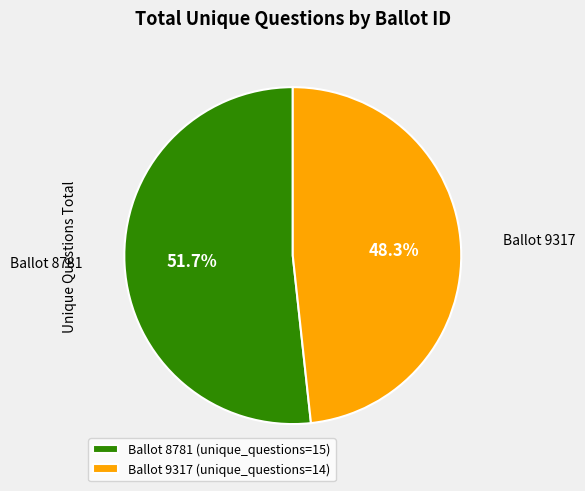

Count the number of slices in the pie.

2